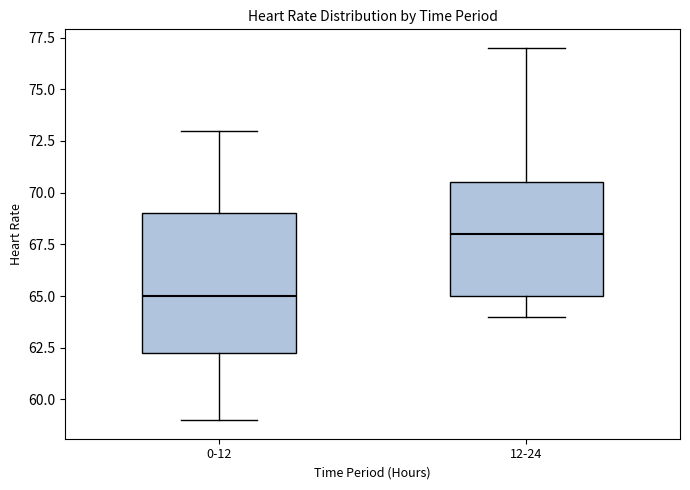

Reading left to right, read every box against the y-axis: the position of its median line, the range the box covers, and the ends of its whiskers. The values are not printed on the chart, so give them approximately, as read against the axis.

0-12: median 65.0, box 62.5 to 69.0, whiskers 59.0 to 73.0
12-24: median 68.0, box 65.0 to 70.5, whiskers 64.0 to 77.0